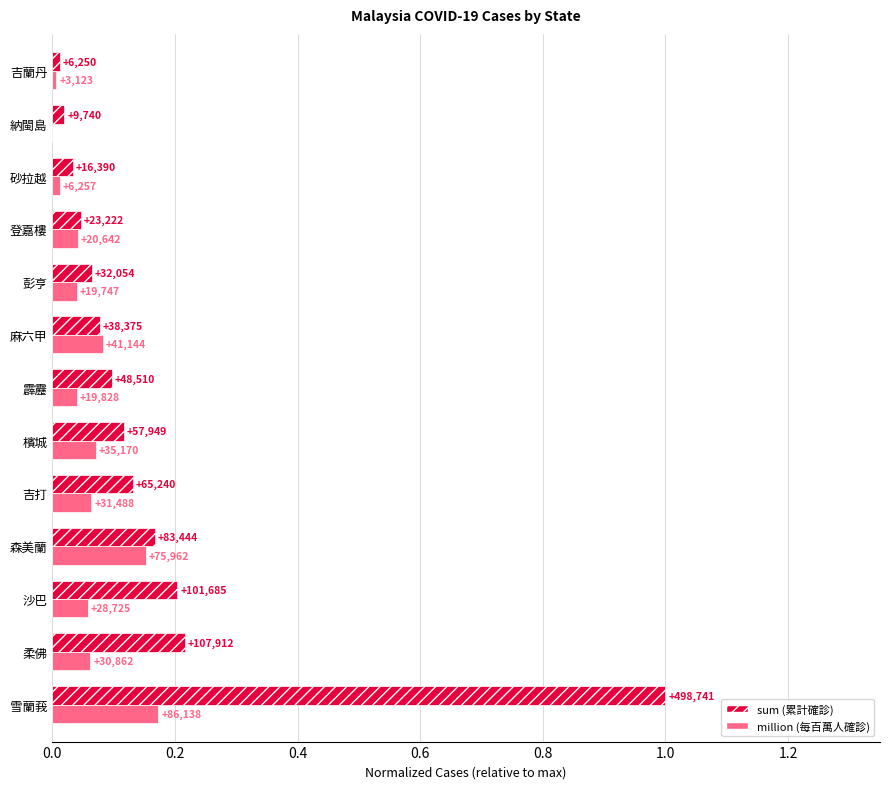

What are all the series names shown in the legend?

sum (累計確診), million (每百萬人確診)